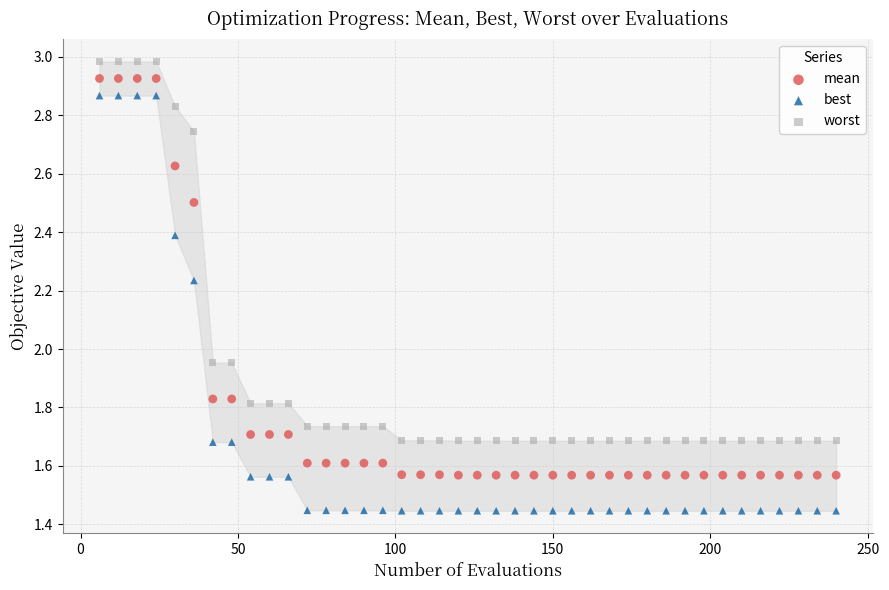

What is the X range (max minus min) for the scatter plot?

234.0